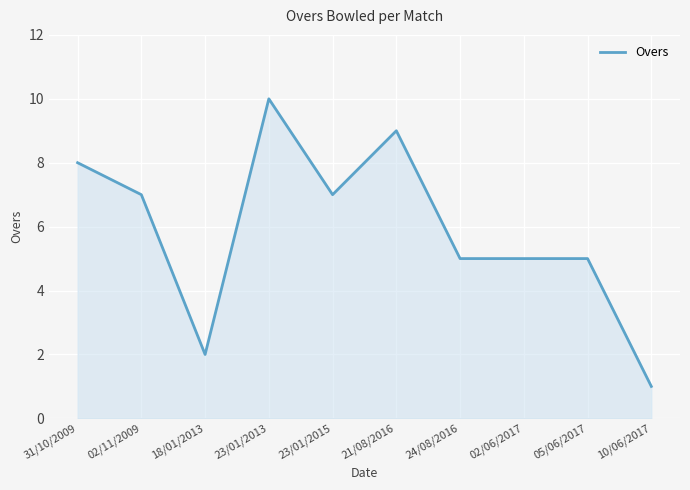

What is the maximum value shown in the chart?

10